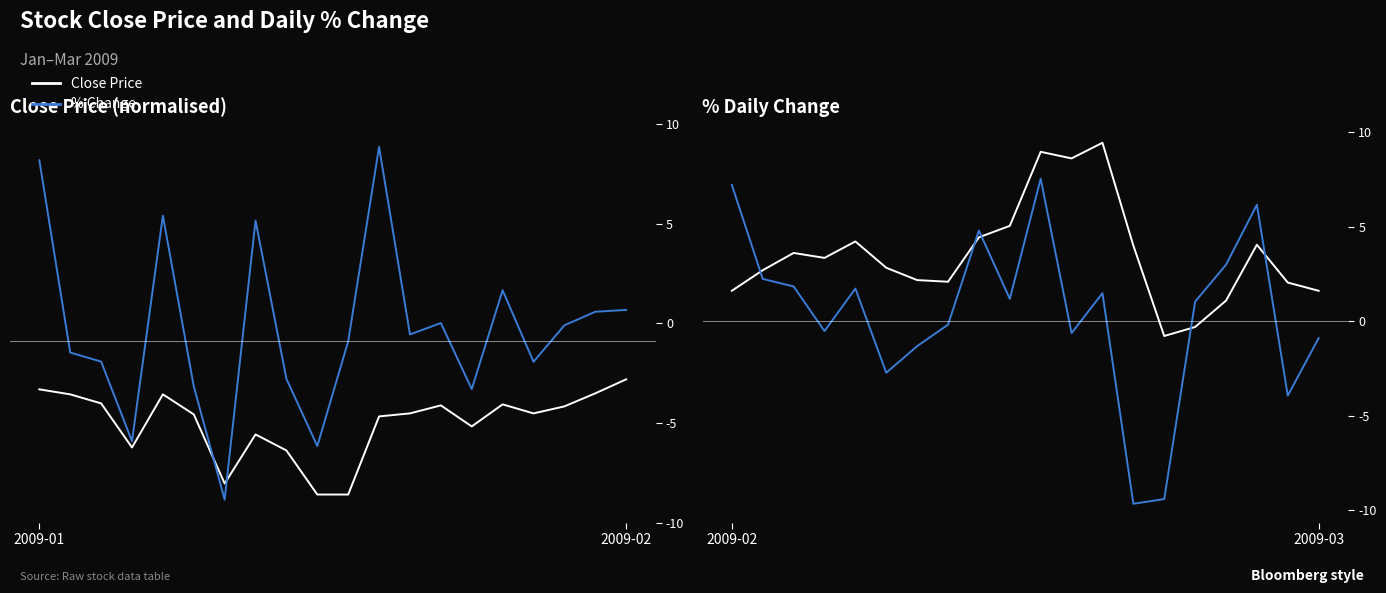

What is the approximate value of % Change at 13?

-9.7